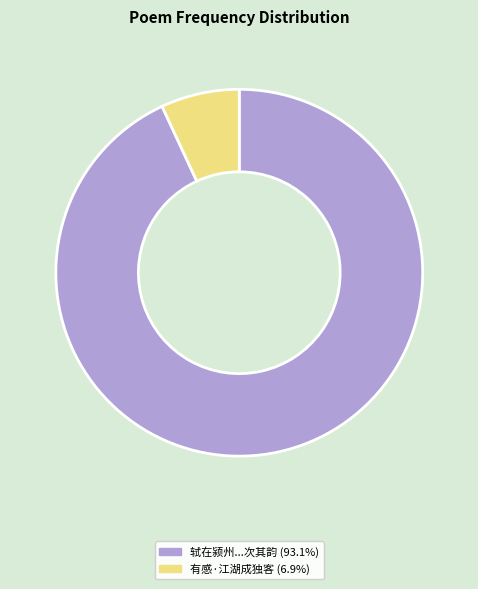

Is there any slice that represents more than half of the pie?

Yes